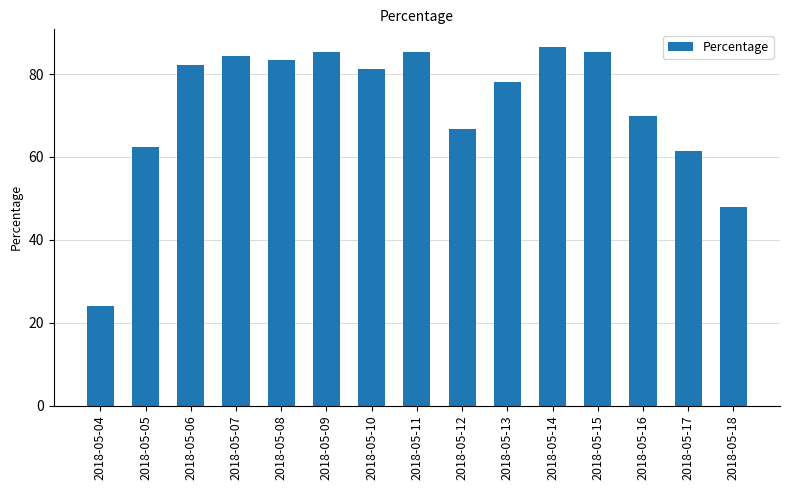

Does the chart contain any negative values?

No